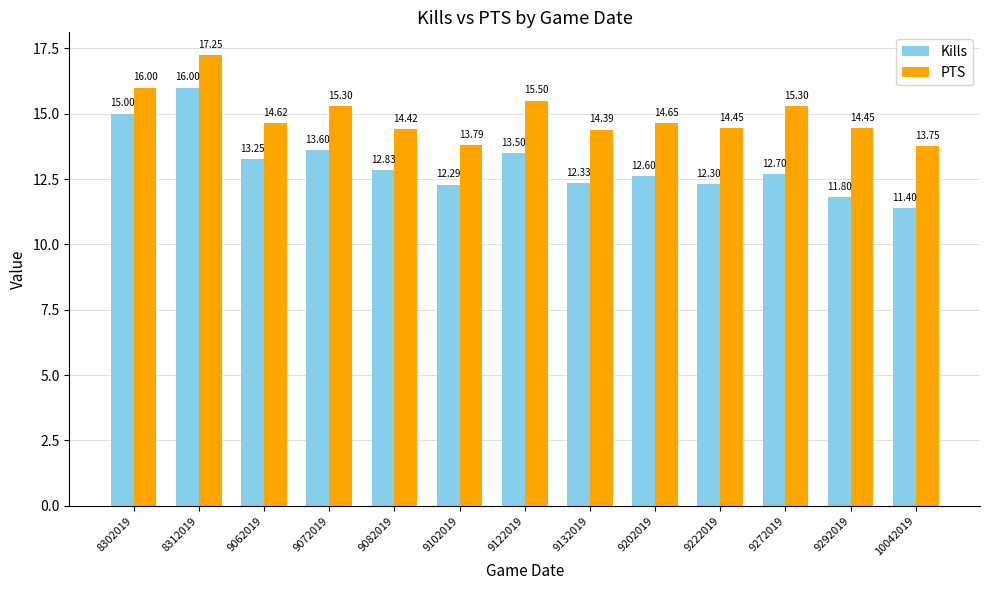

At which category is the sum across all series the highest?

8312019